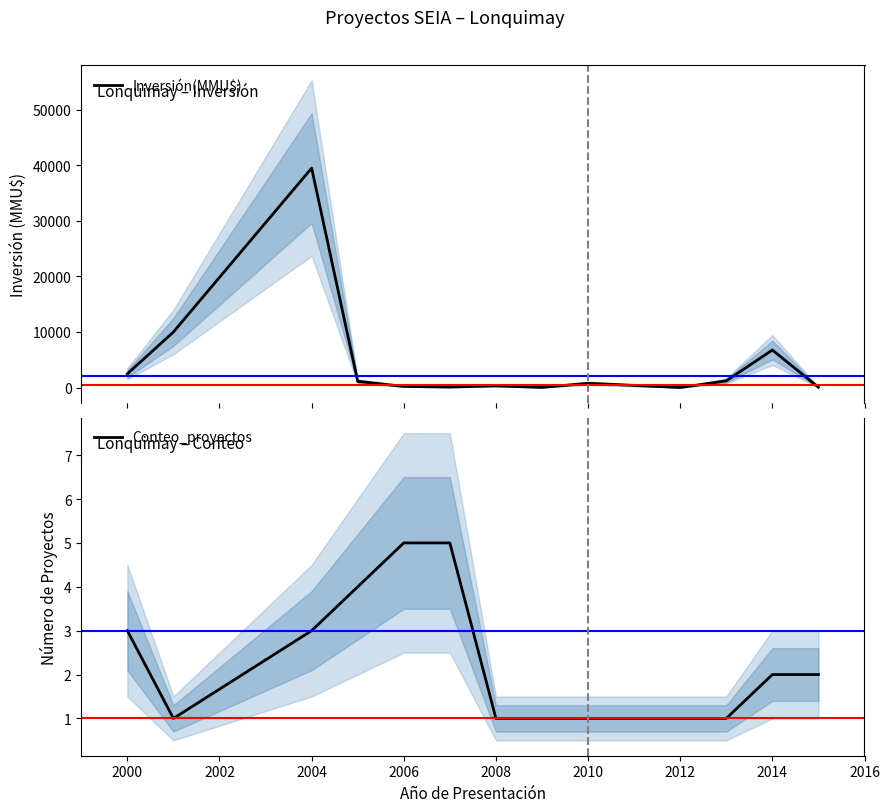

What is the maximum value for Inversión(MMU$)?

39510